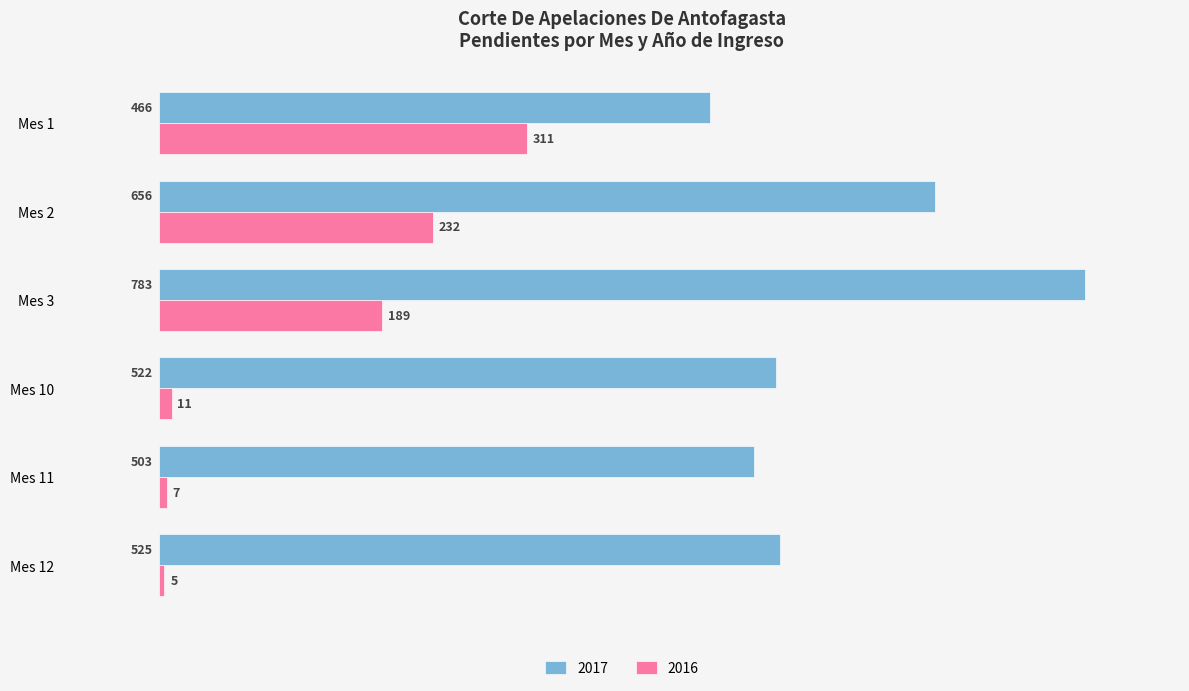

The 2017 series shows 503 at Mes 11. True or false?

True